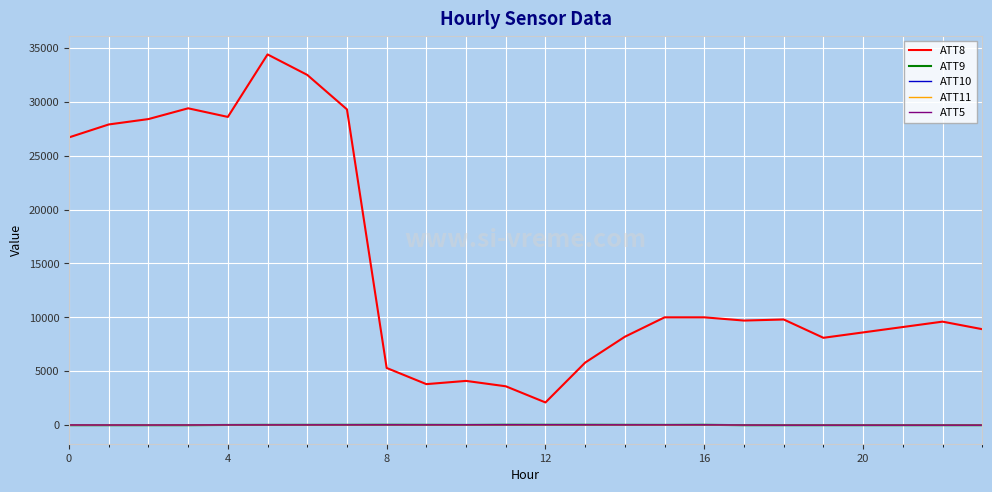

True or false: ATT10 and ATT8 cross at least once.

False